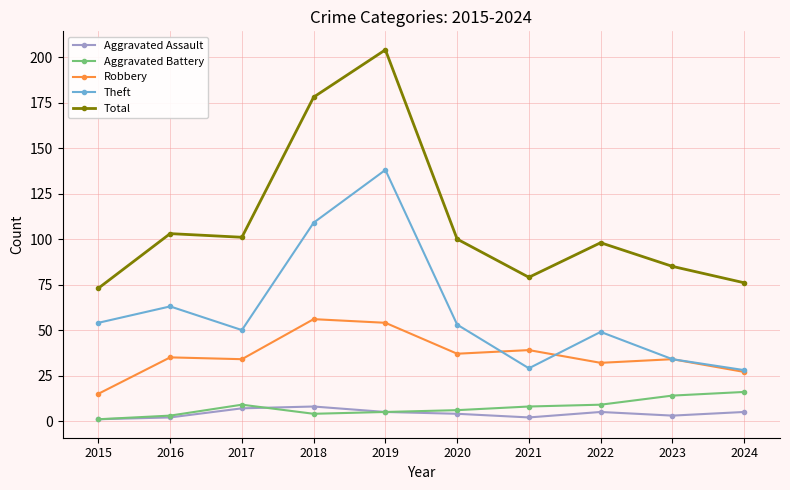

Does the chart display data point markers on the line(s)?

Yes